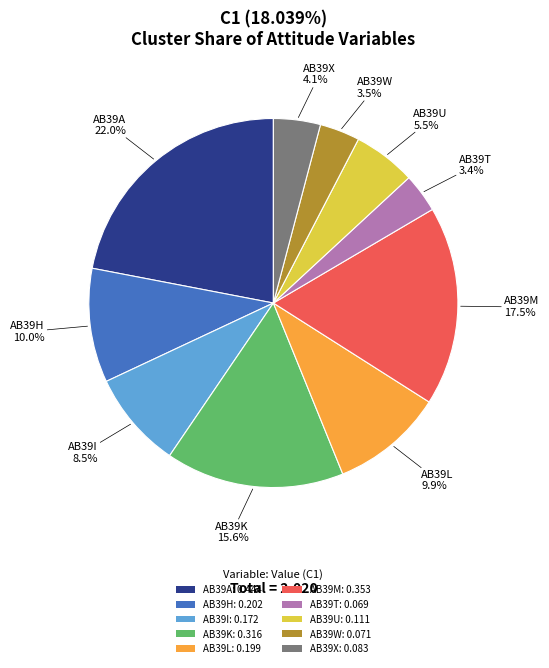

Count the number of slices in the pie.

10